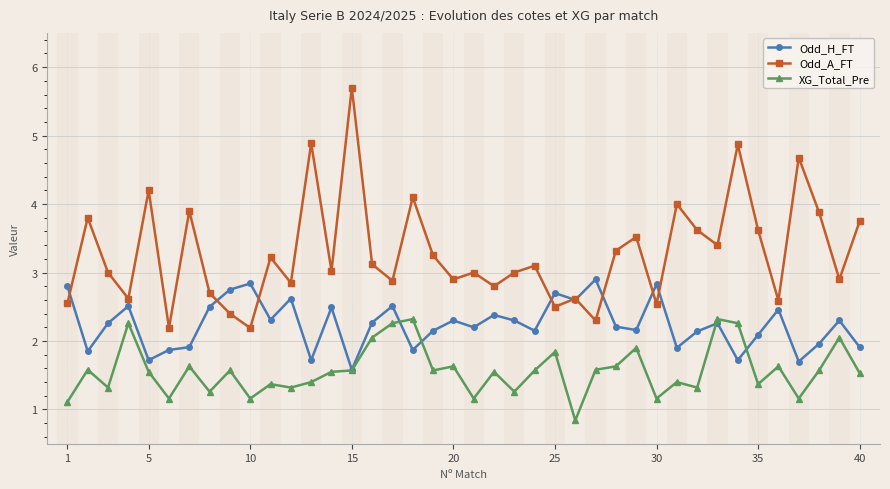

Which series has the widest spread of values?

Odd_A_FT